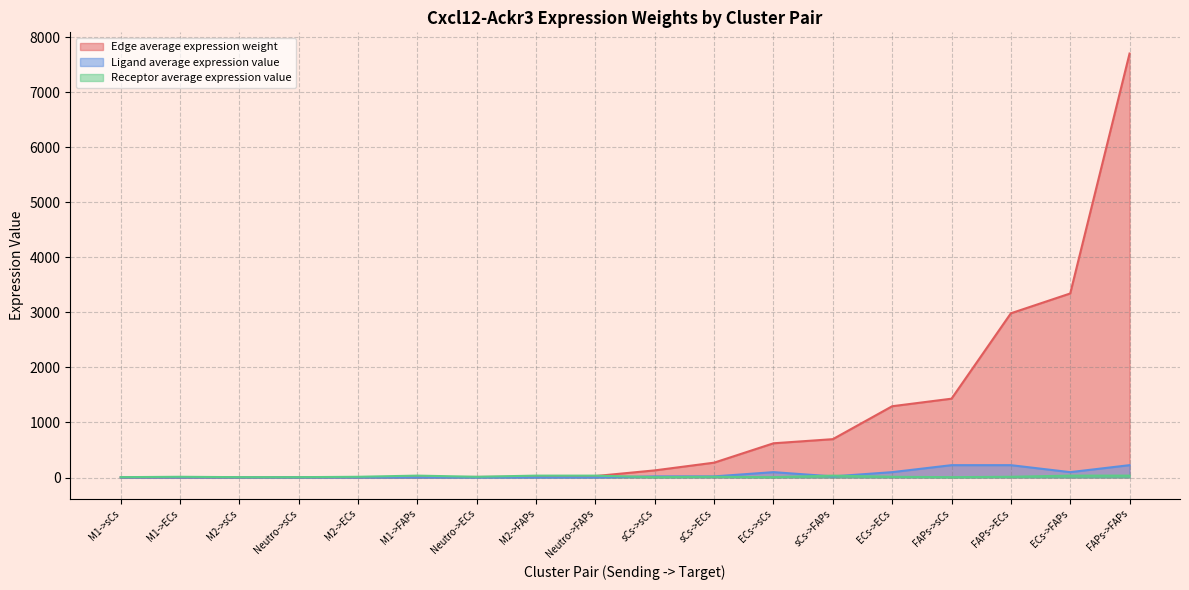

Is it true that Edge average expression weight equals 1295.5 at ECs->ECs?

True